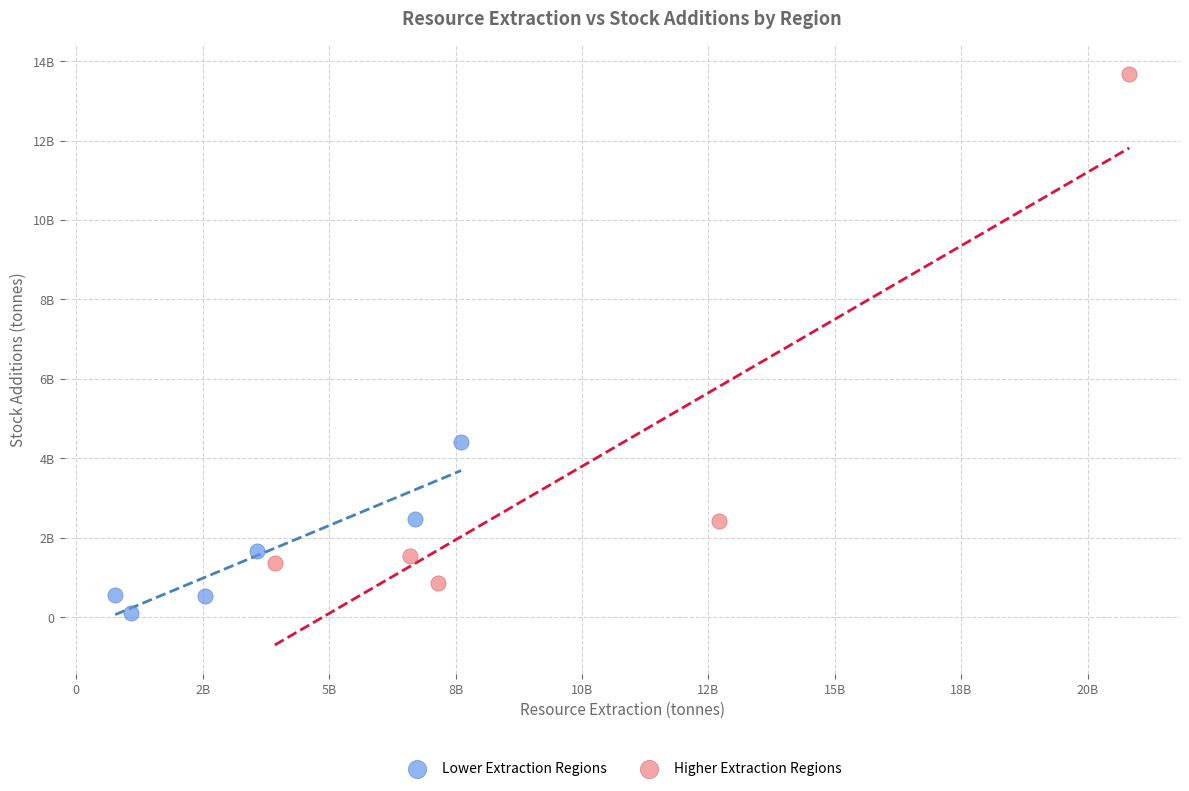

Which series contains the highest Y value?

Higher Extraction Regions